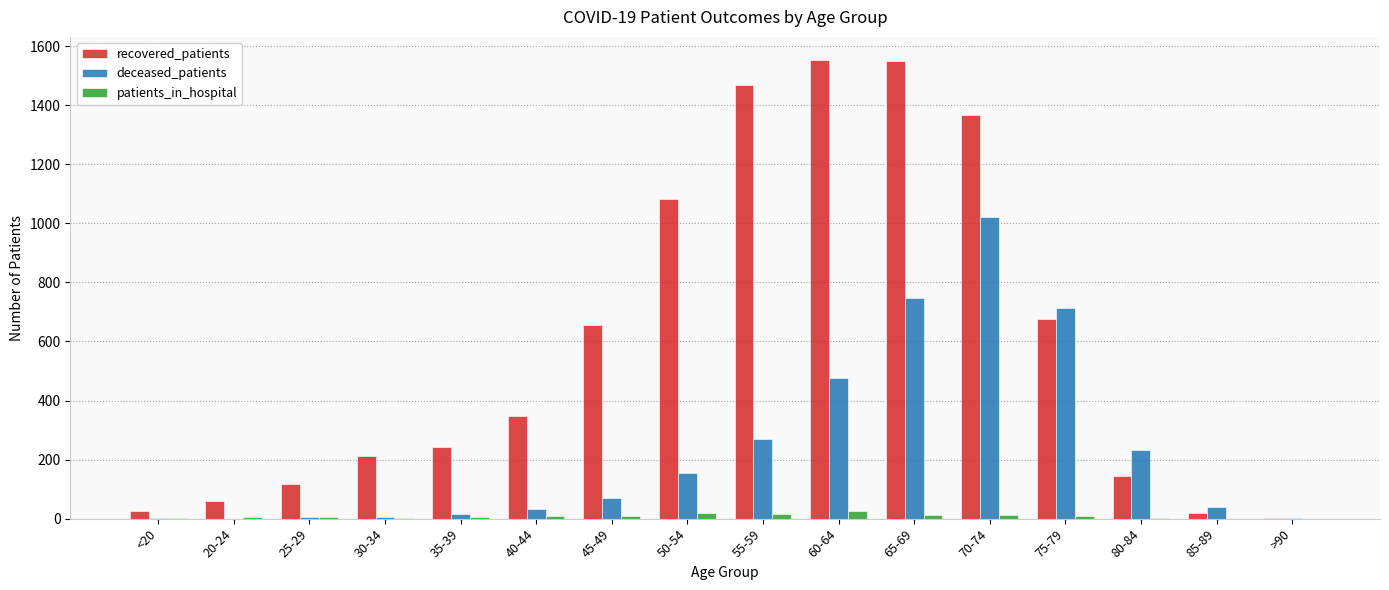

At which category is the sum across all series the highest?

70-74